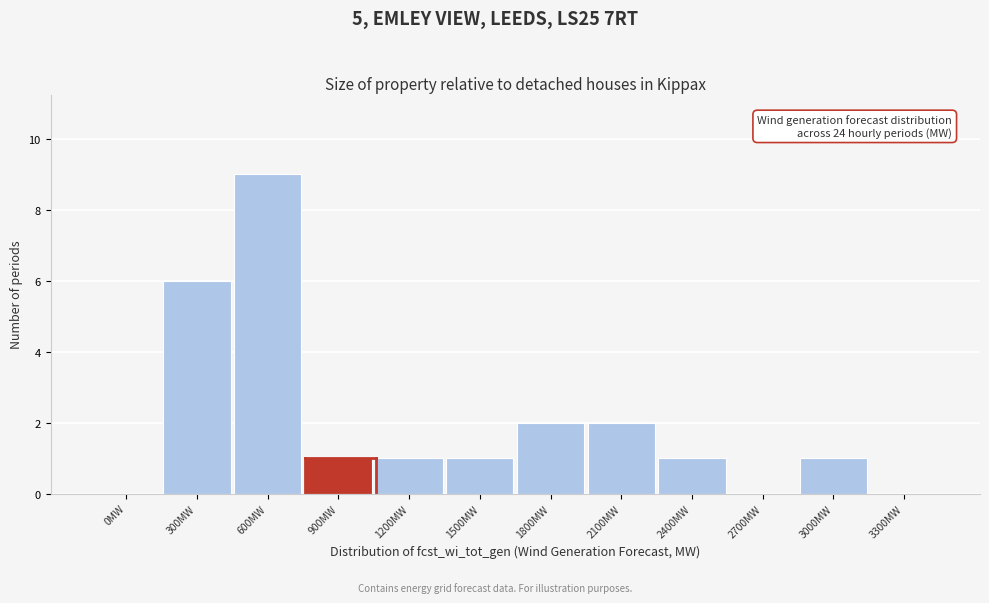

Reading left to right, what are all the values shown in this chart?

0MW=0	300MW=6	600MW=9	900MW=1	1200MW=1	1500MW=1	1800MW=2	2100MW=2	2400MW=1	2700MW=0	3000MW=1	3300MW=0